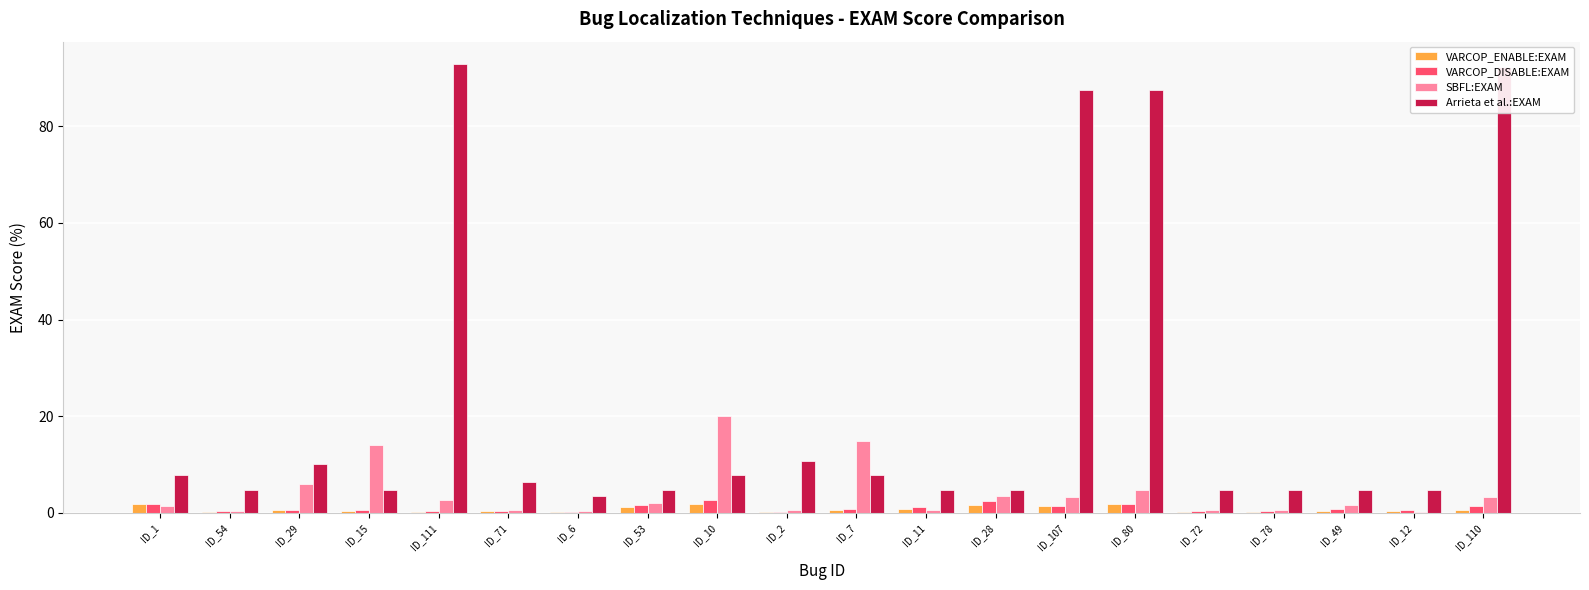

Which series has the largest total across all categories?

Arrieta et al.:EXAM